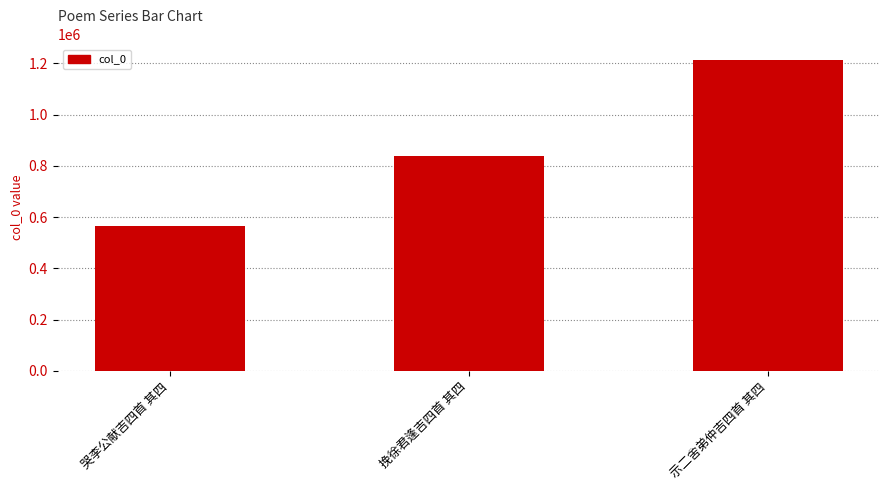

What is the label of the 2nd bar from the left?

挽徐君逢吉四首 其四